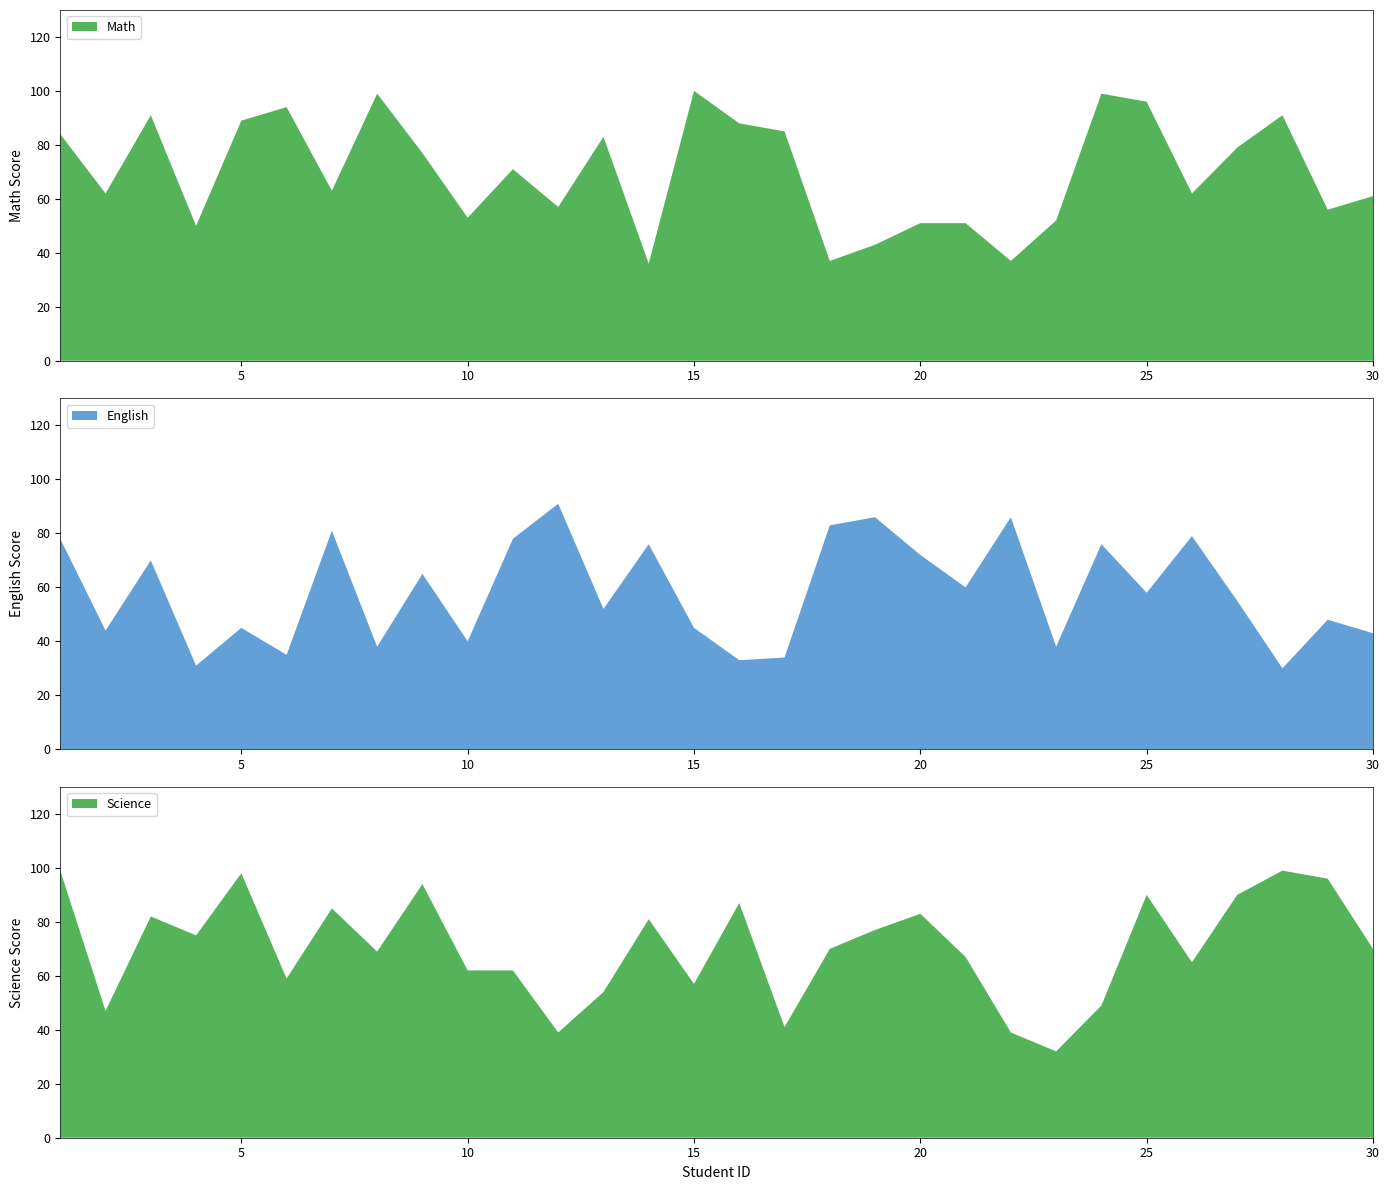

Reading right to left, transcribe all the data shown in this chart.

Math: 61	56	91	79	62	96	99	52	37	51	51	43	37	85	88	100	36	83	57	71	53	77	99	63	94	89	50	91	62	84
English: 43	48	30	55	79	58	76	38	86	60	72	86	83	34	33	45	76	52	91	78	40	65	38	81	35	45	31	70	44	78
Science: 70	96	99	90	65	90	49	32	39	67	83	77	70	41	87	57	81	54	39	62	62	94	69	85	59	98	75	82	47	99